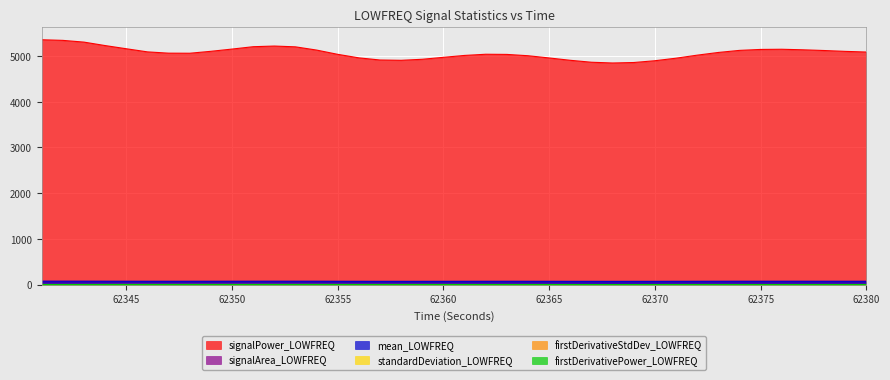

What is the value of the firstDerivativeStdDev_LOWFREQ point at the 26th from the left?

0.5